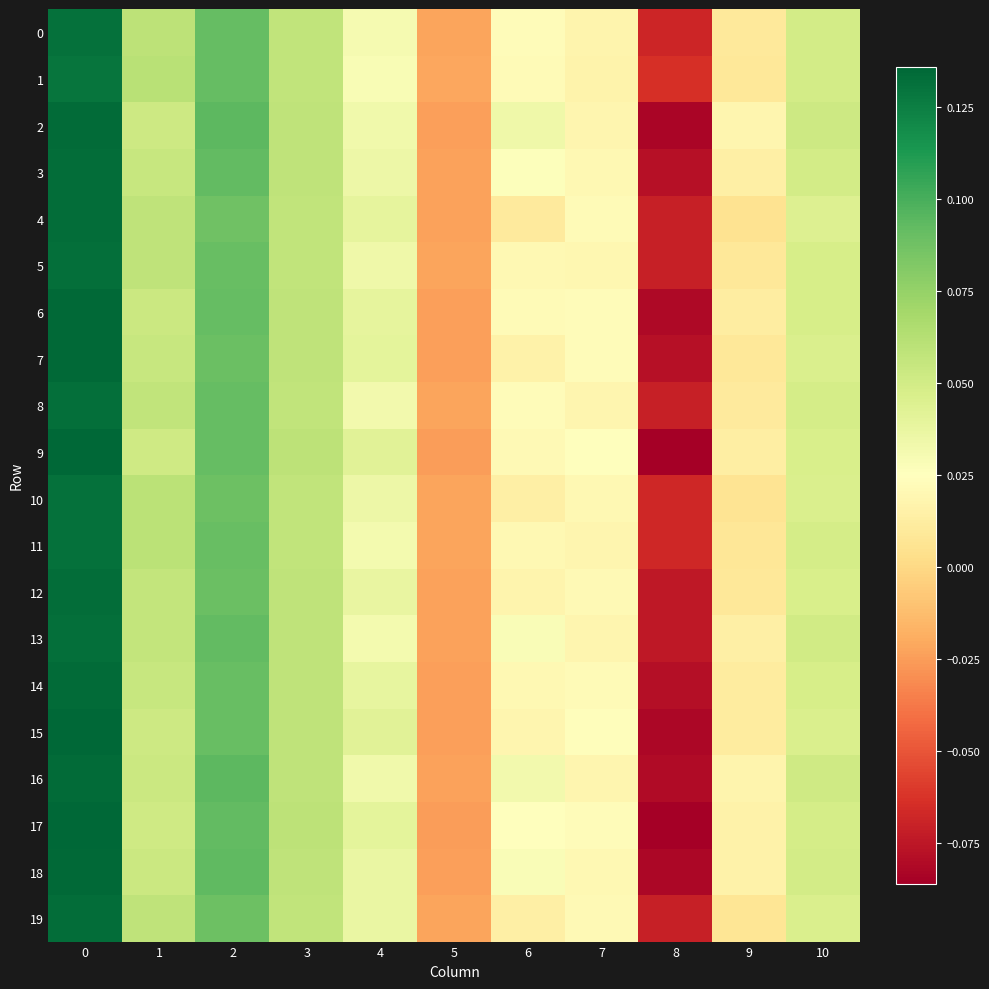

How many distinct data groups are displayed?

20